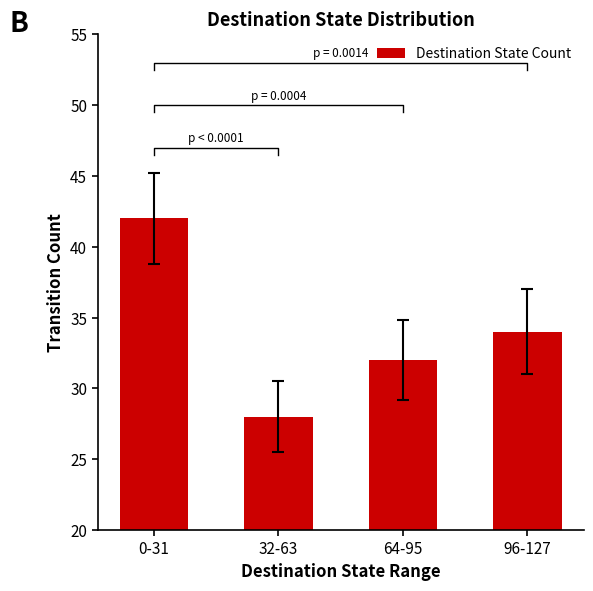

At which label is the value closest to 35?

96-127